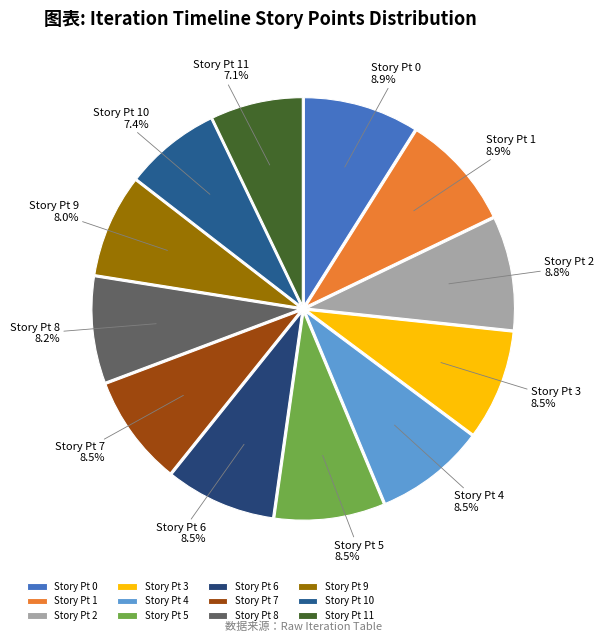

How many segments does this pie chart have?

12